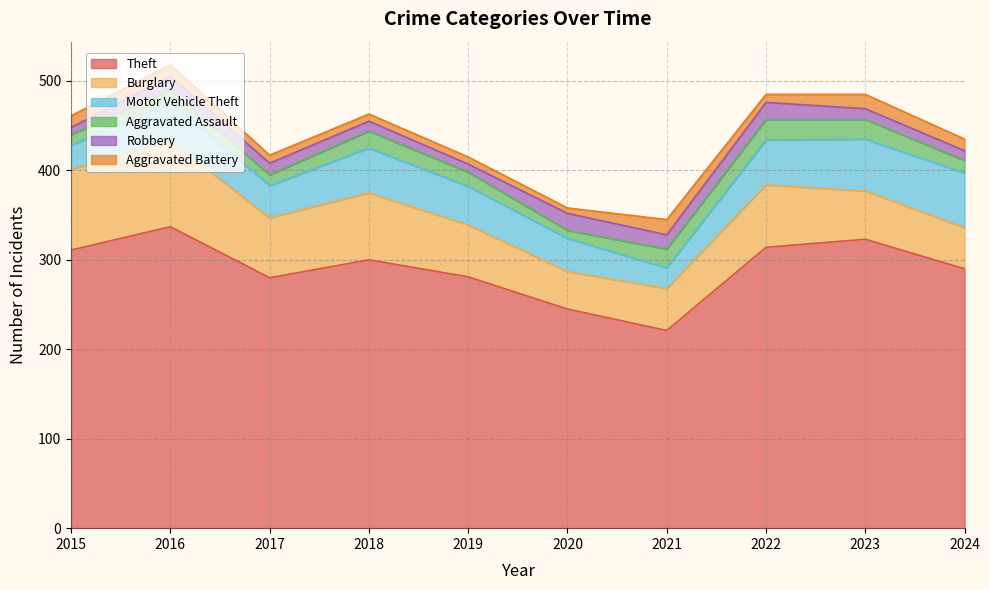

Which series has the widest spread of values?

Theft